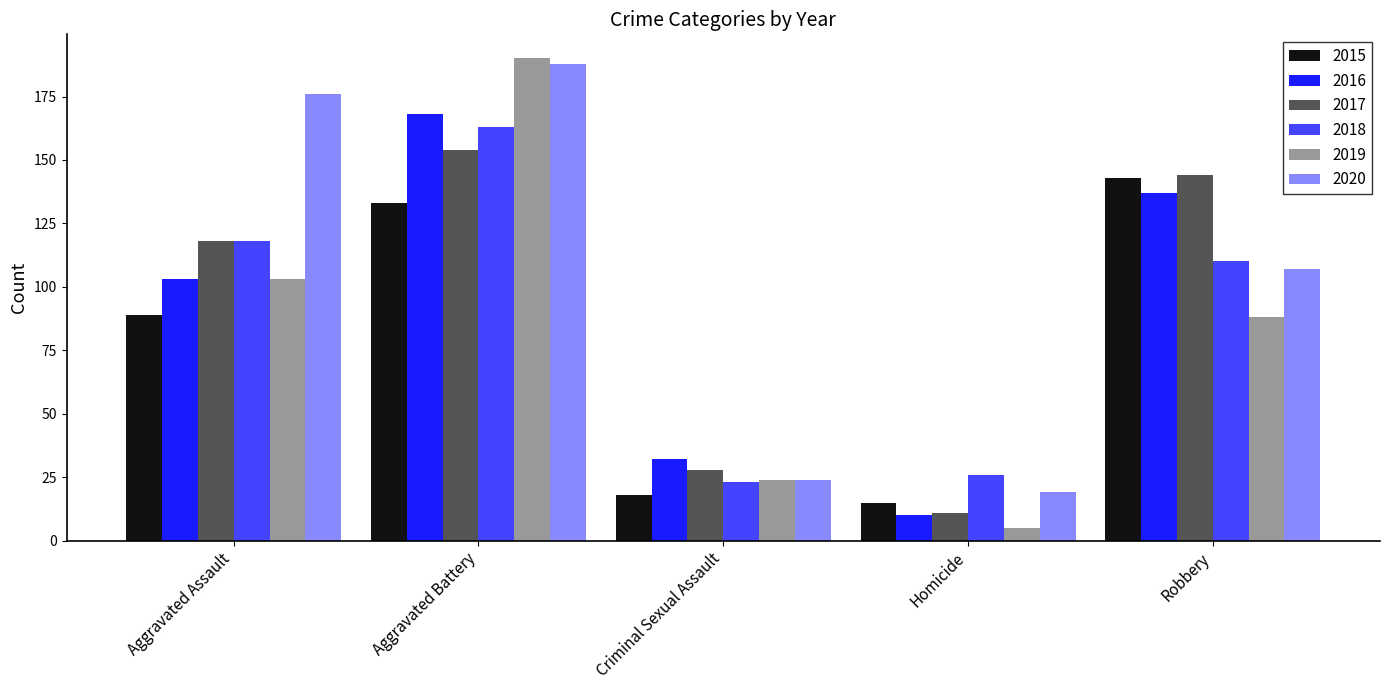

Reading left to right, list all the values displayed in this chart.

2015: 89	133	18	15	143
2016: 103	168	32	10	137
2017: 118	154	28	11	144
2018: 118	163	23	26	110
2019: 103	190	24	5	88
2020: 176	188	24	19	107